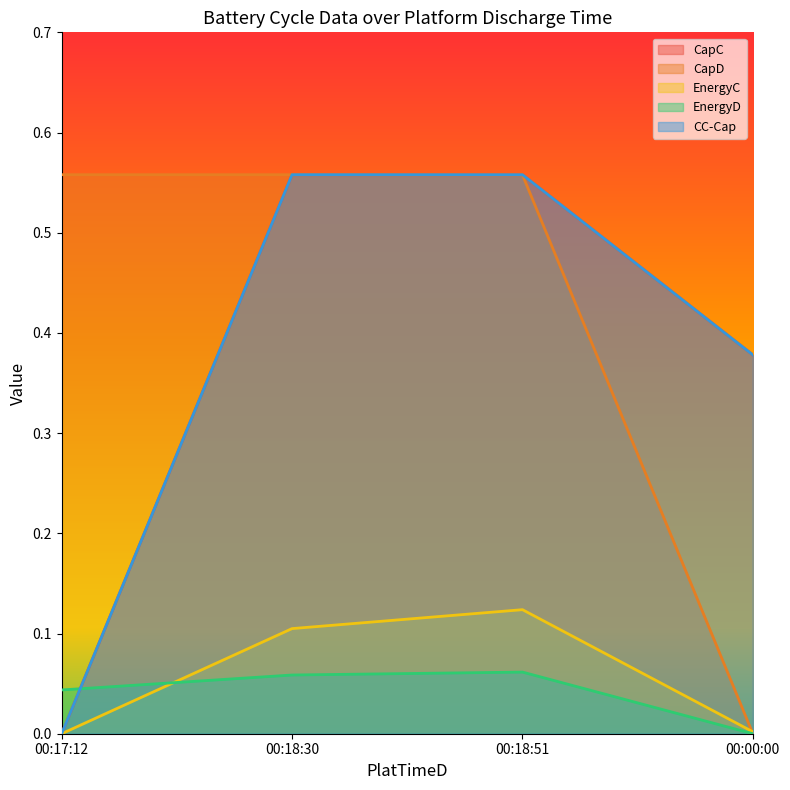

Is the value of CapC at 00:00:00 greater than the value of EnergyD at 00:17:12?

Yes